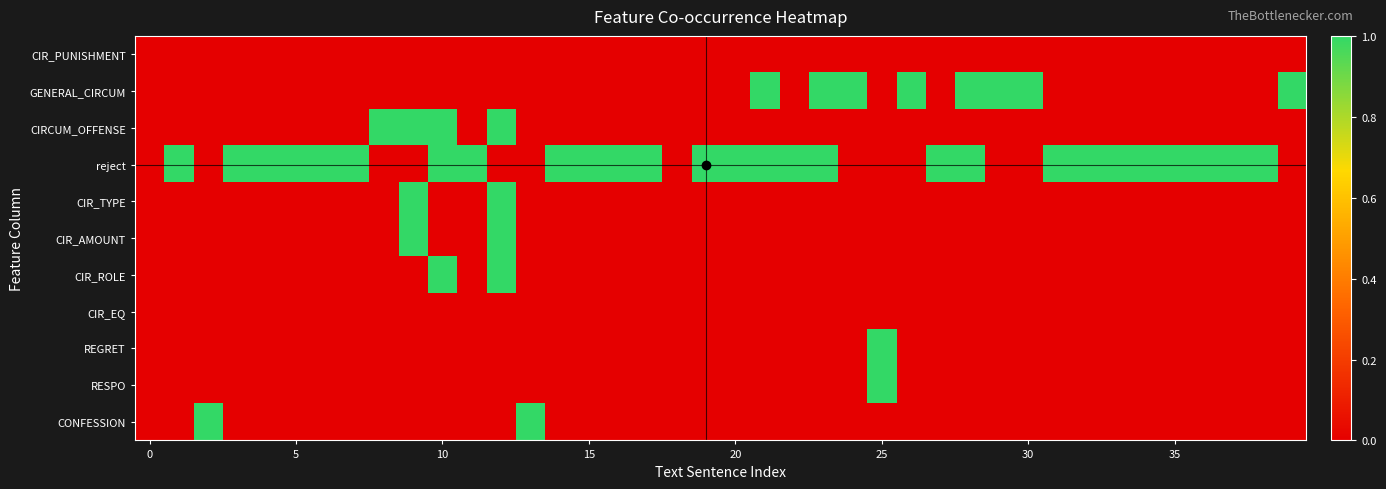

At which category is the sum across all series the highest?

12